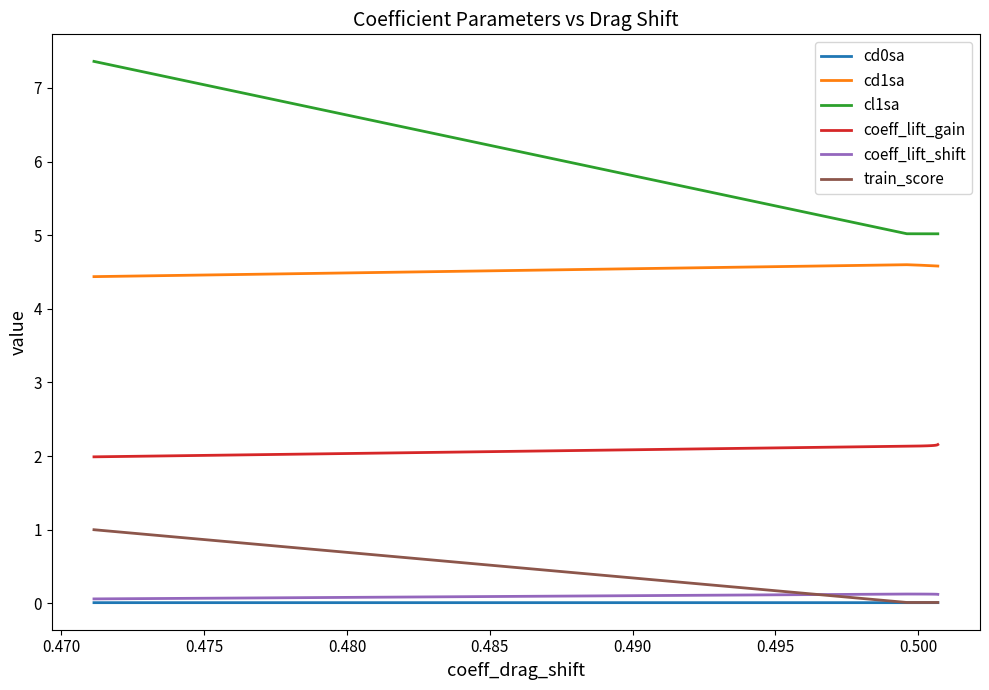

Which series has the largest total across all categories?

cl1sa